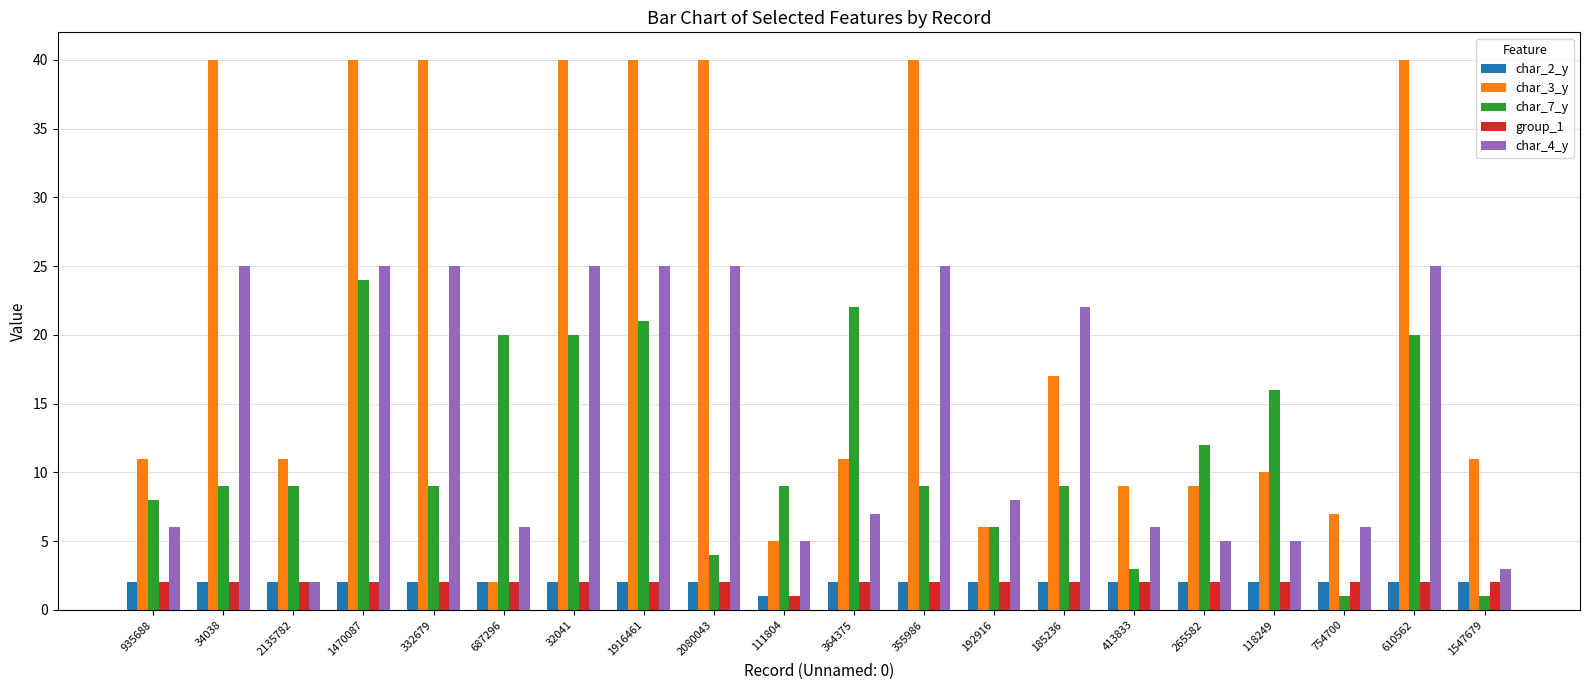

Reading left to right, extract all data points from this chart.

char_2_y: 2	2	2	2	2	2	2	2	2	1	2	2	2	2	2	2	2	2	2	2
char_3_y: 11	40	11	40	40	2	40	40	40	5	11	40	6	17	9	9	10	7	40	11
char_7_y: 8	9	9	24	9	20	20	21	4	9	22	9	6	9	3	12	16	1	20	1
group_1: 2	2	2	2	2	2	2	2	2	1	2	2	2	2	2	2	2	2	2	2
char_4_y: 6	25	2	25	25	6	25	25	25	5	7	25	8	22	6	5	5	6	25	3